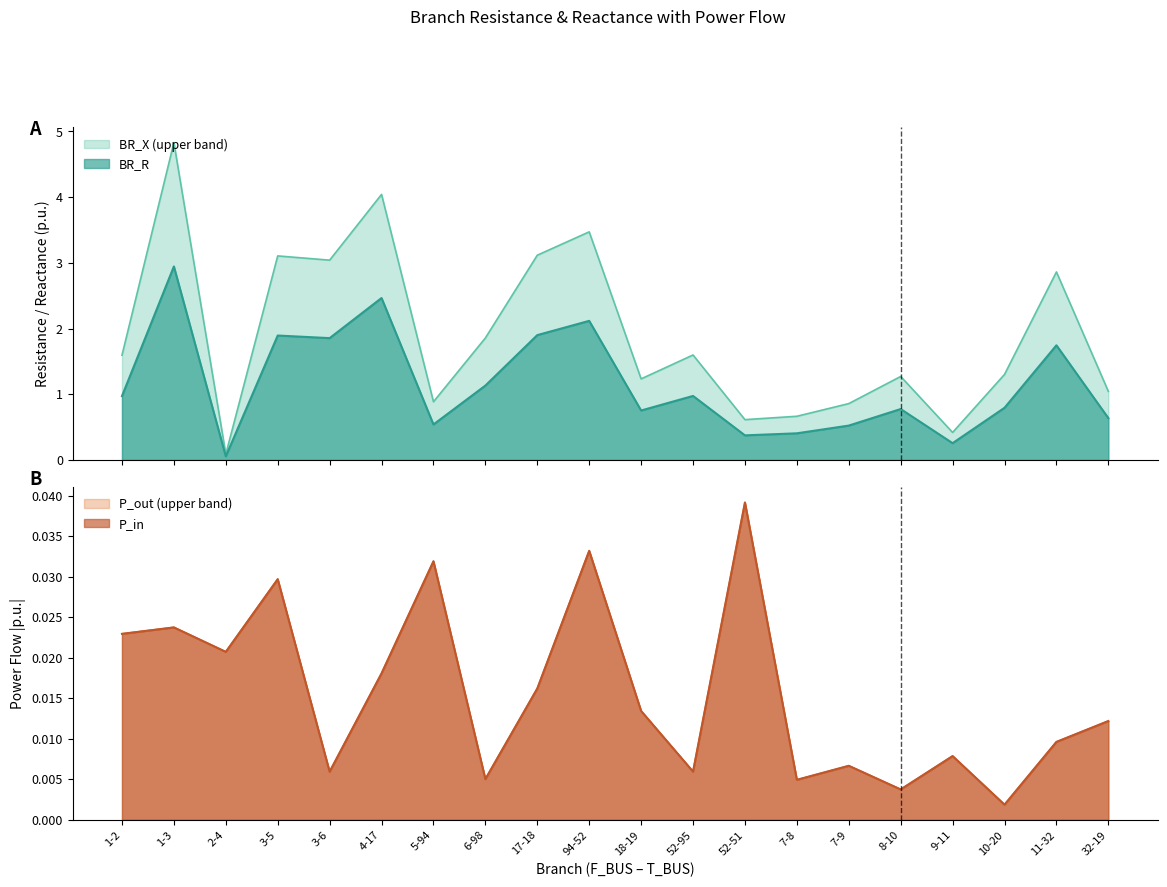

At which label is BR_X closest to 2?

6-98